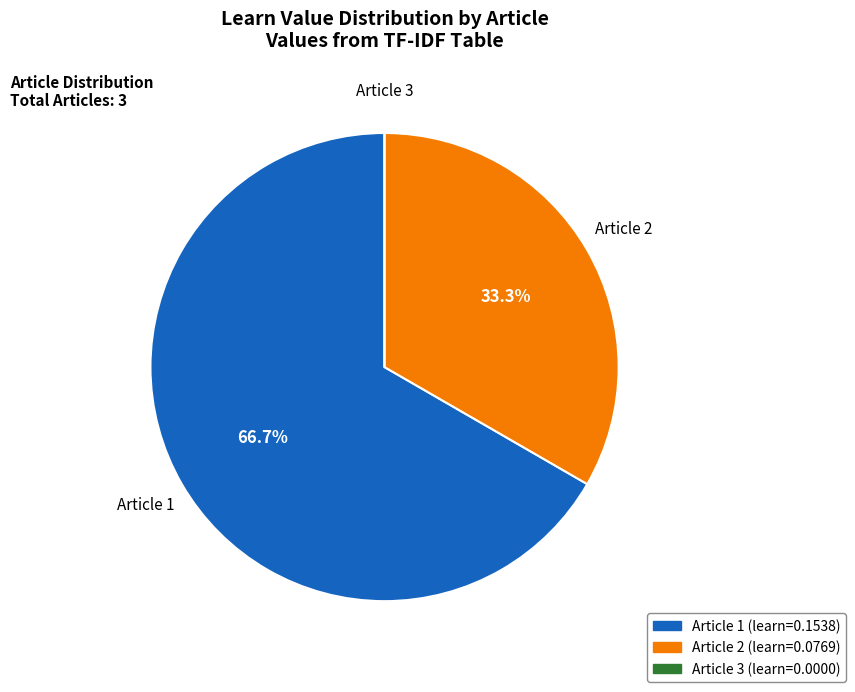

What portion of the pie excludes Article 1?

33.3%